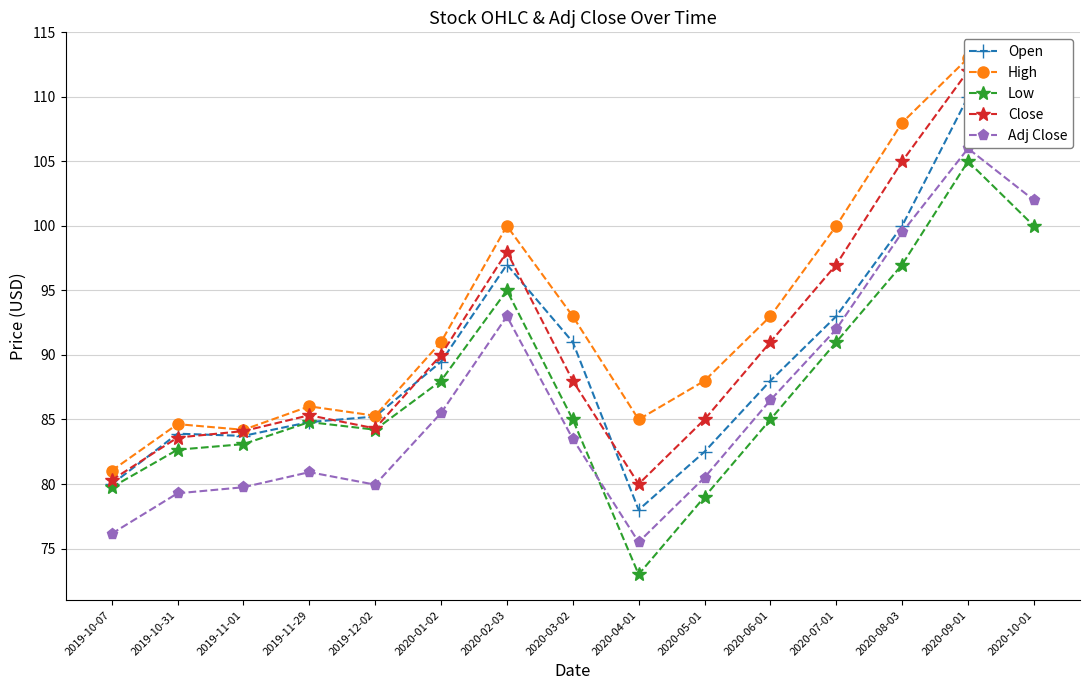

What is the minimum value shown in the chart?

73.0